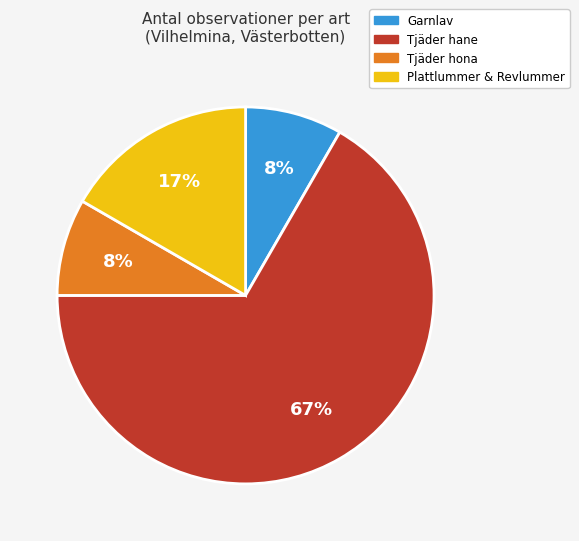

What percentage is the Garnlav slice, to the nearest percent?

8%